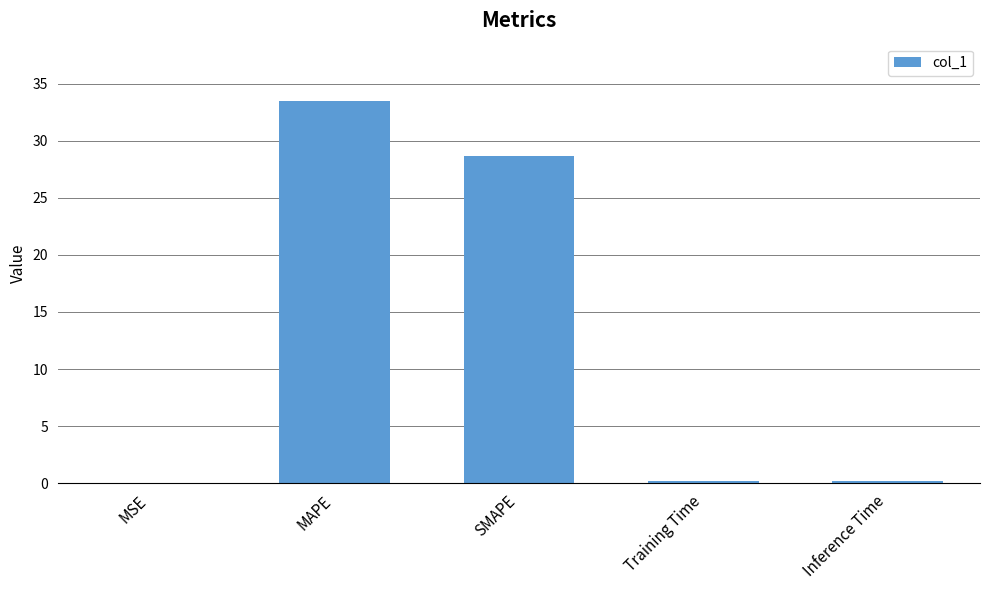

The chart shows a value of 33.5 at MAPE. True or false?

True